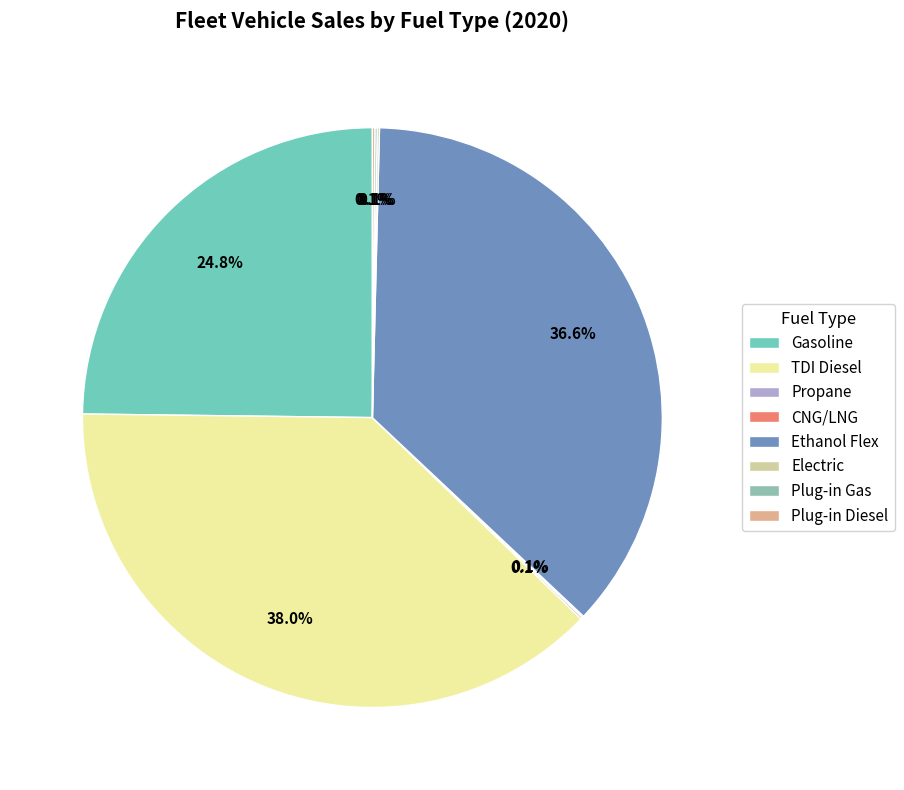

Is there a majority slice in this chart?

No